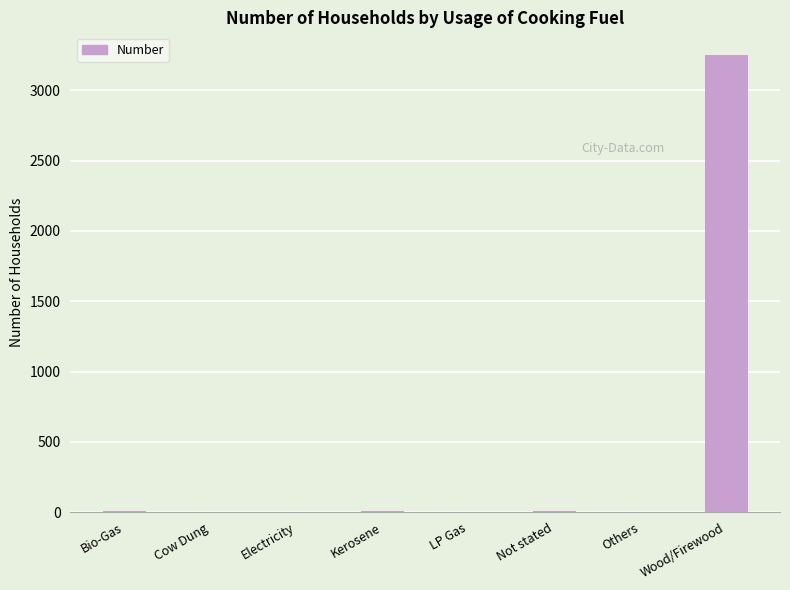

Which has a higher value, Others or Wood/Firewood?

Wood/Firewood